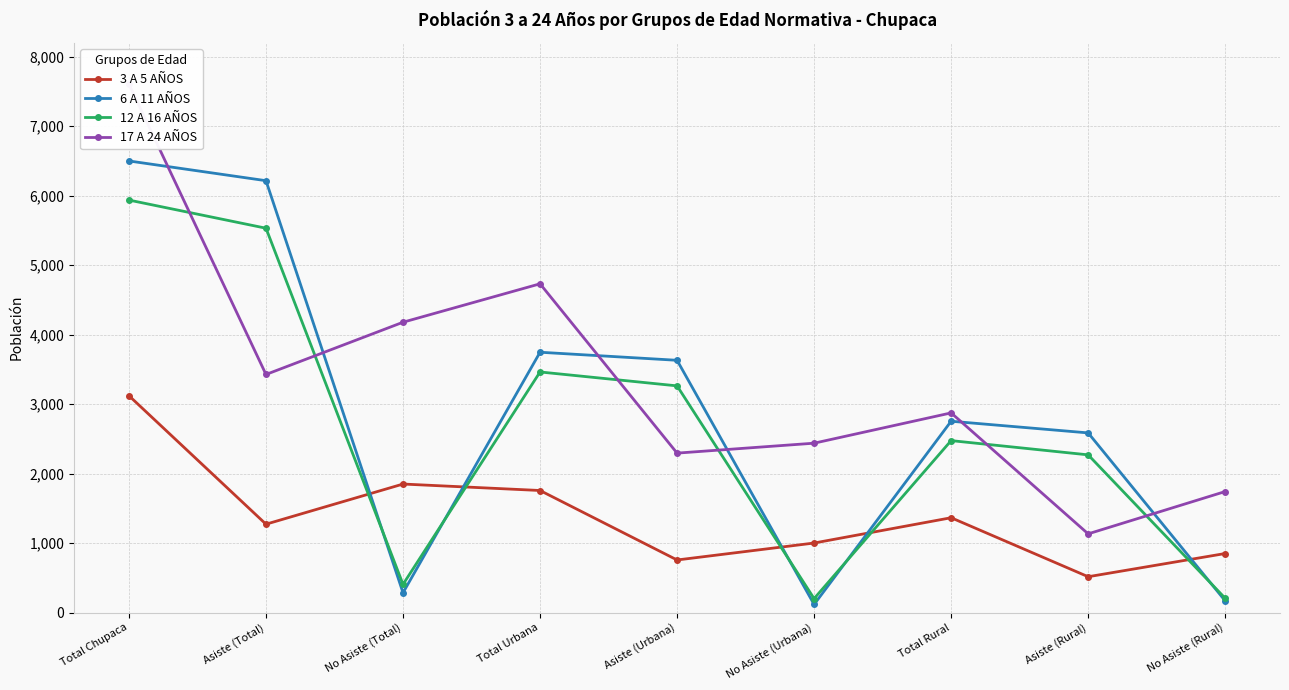

Is it true that 3 A 5 AÑOS equals 265 at No Asiste (Rural)?

False